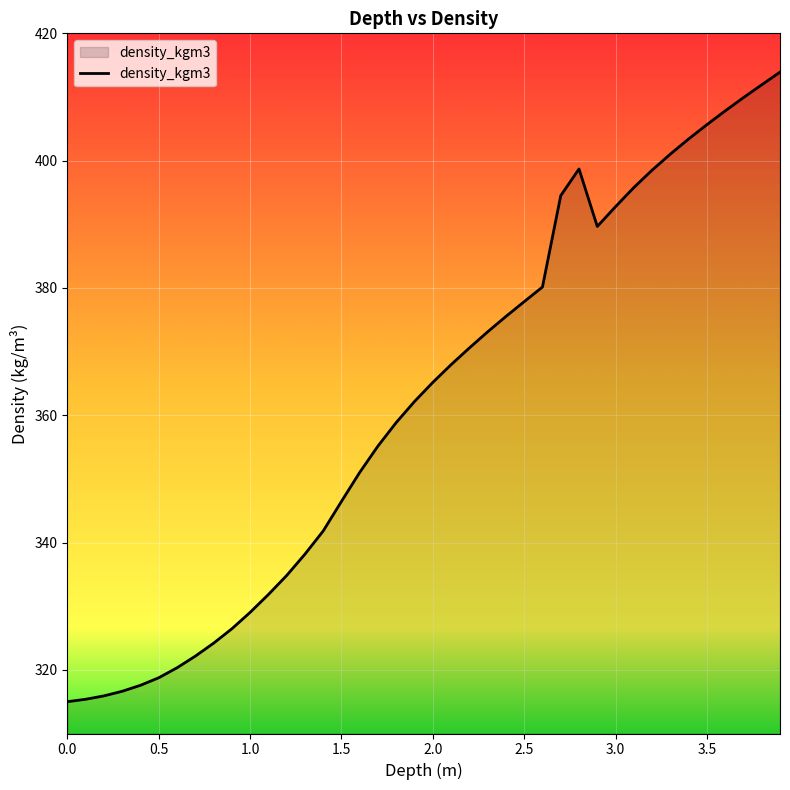

What is the difference between the maximum and minimum values?

98.9